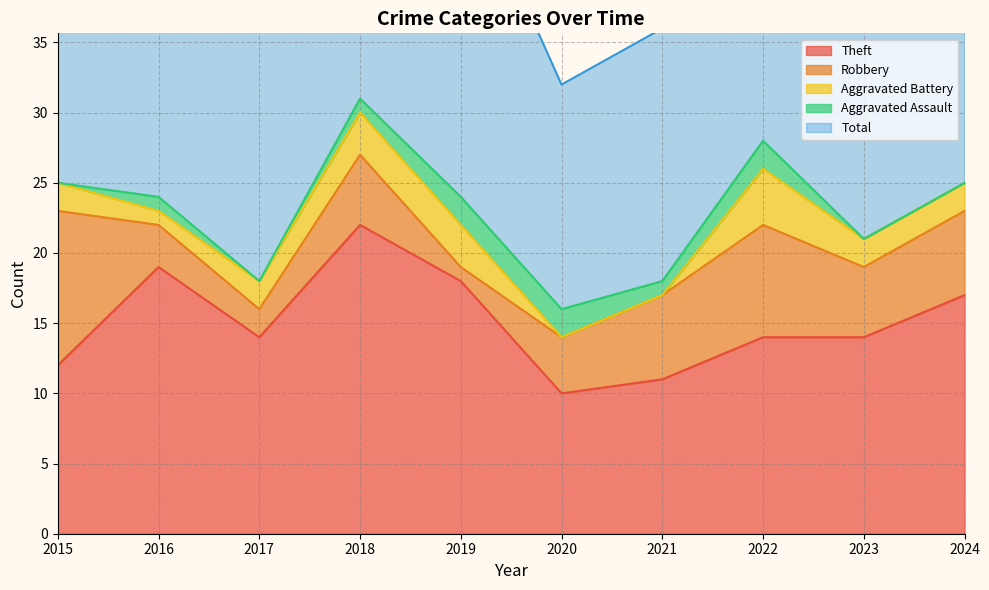

Which series has the largest range (max minus min)?

Total